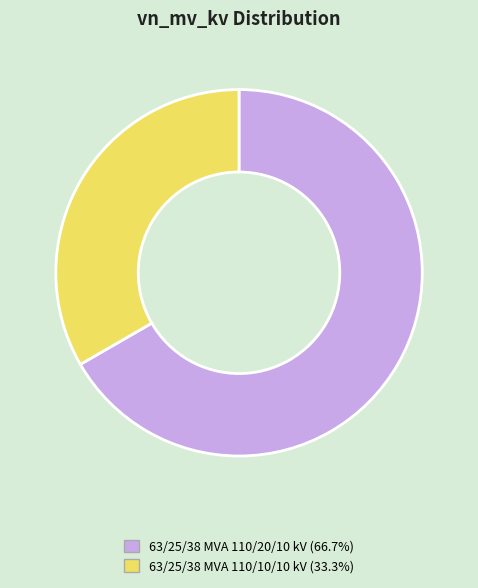

Rank the categories by value from highest to lowest.

63/25/38 MVA 110/20/10 kV, 63/25/38 MVA 110/10/10 kV